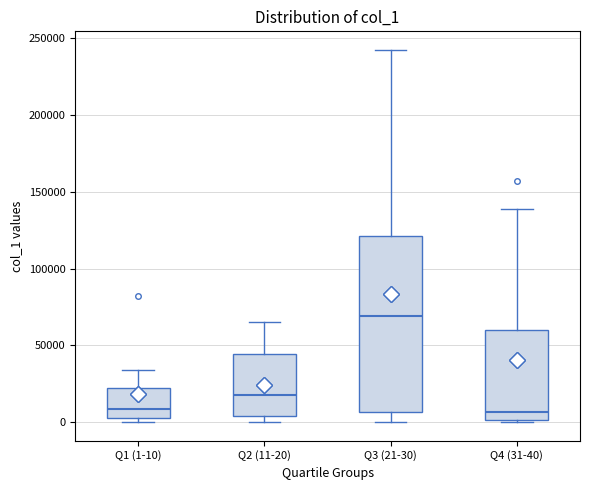

Reading left to right, read every box against the y-axis: the position of its median line, the range the box covers, and the ends of its whiskers. The values are not printed on the chart, so give them approximately, as read against the axis.

Q1 (1-10): median 10000, box 5000 to 25000, whiskers 0 to 35000
Q2 (11-20): median 20000, box 5000 to 45000, whiskers 0 to 65000
Q3 (21-30): median 70000, box 5000 to 120000, whiskers 0 to 240000
Q4 (31-40): median 5000, box 0 to 60000, whiskers 0 (just below the box's lower edge) to 140000